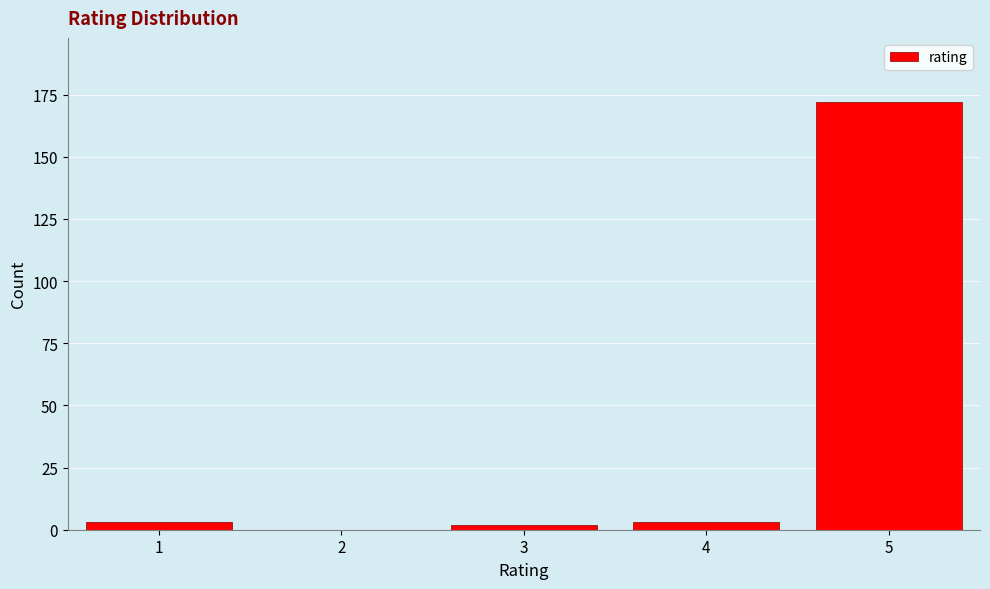

Reading left to right, transcribe all the data shown in this chart.

1=3	2=0	3=2	4=3	5=172